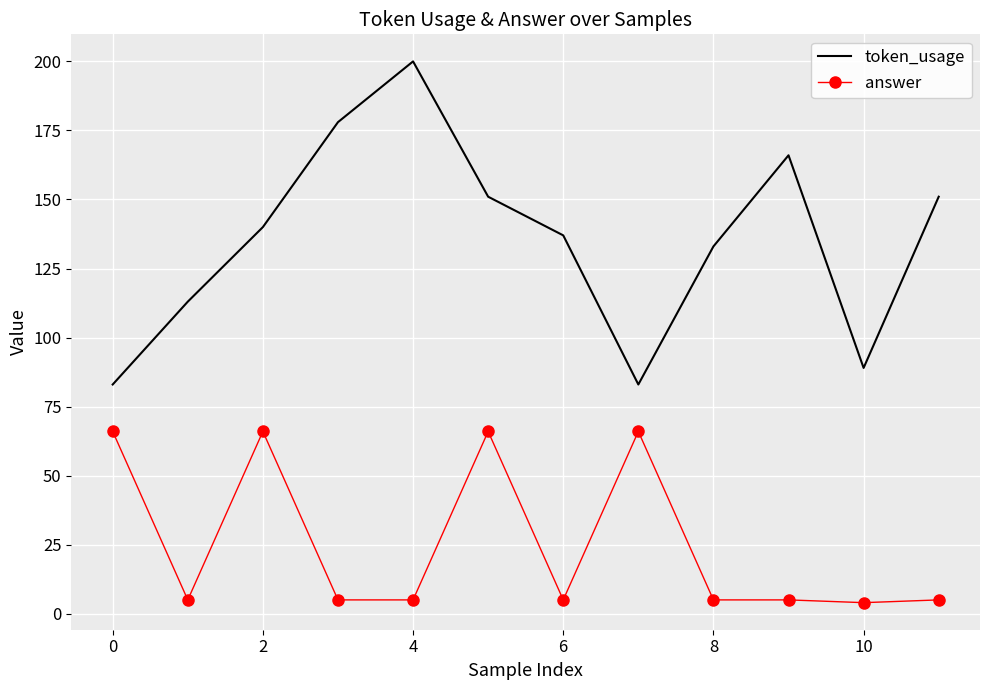

True or false: token_usage and answer cross at least once.

False